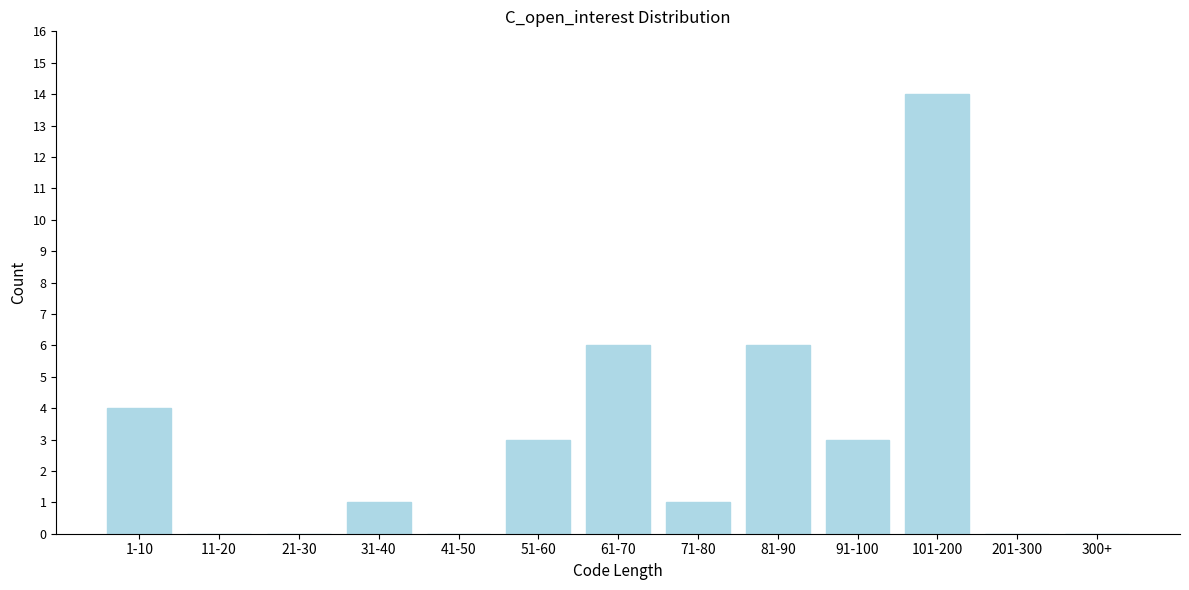

Reading left to right, transcribe all the data shown in this chart.

1-10=4	11-20=0	21-30=0	31-40=1	41-50=0	51-60=3	61-70=6	71-80=1	81-90=6	91-100=3	101-200=14	201-300=0	300+=0